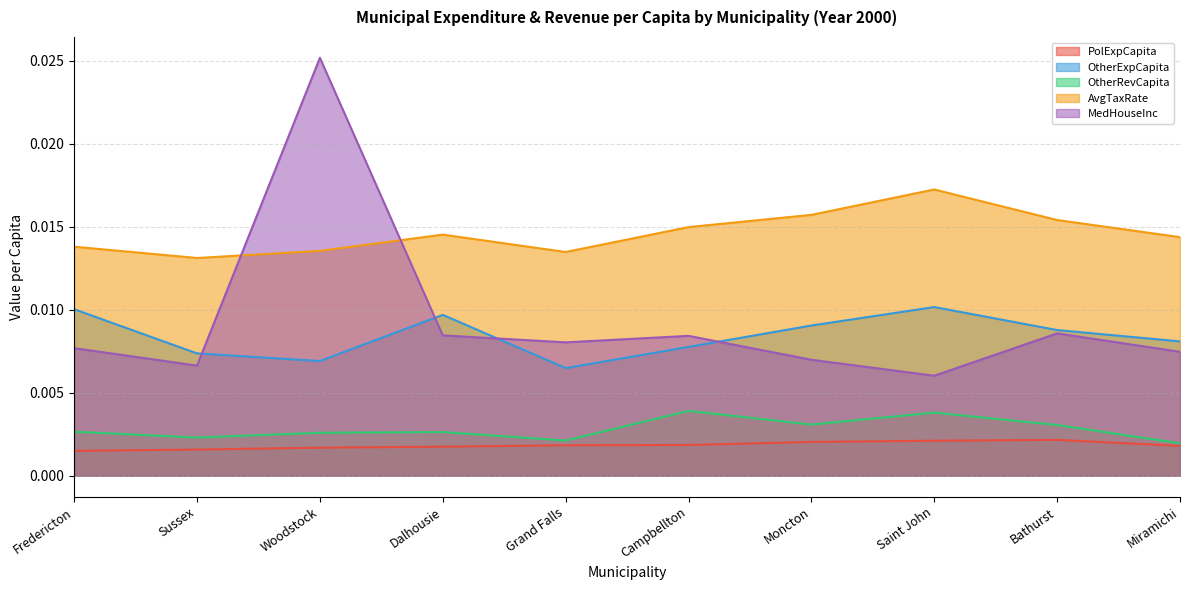

Which has a higher value, Fredericton or Miramichi?

Miramichi